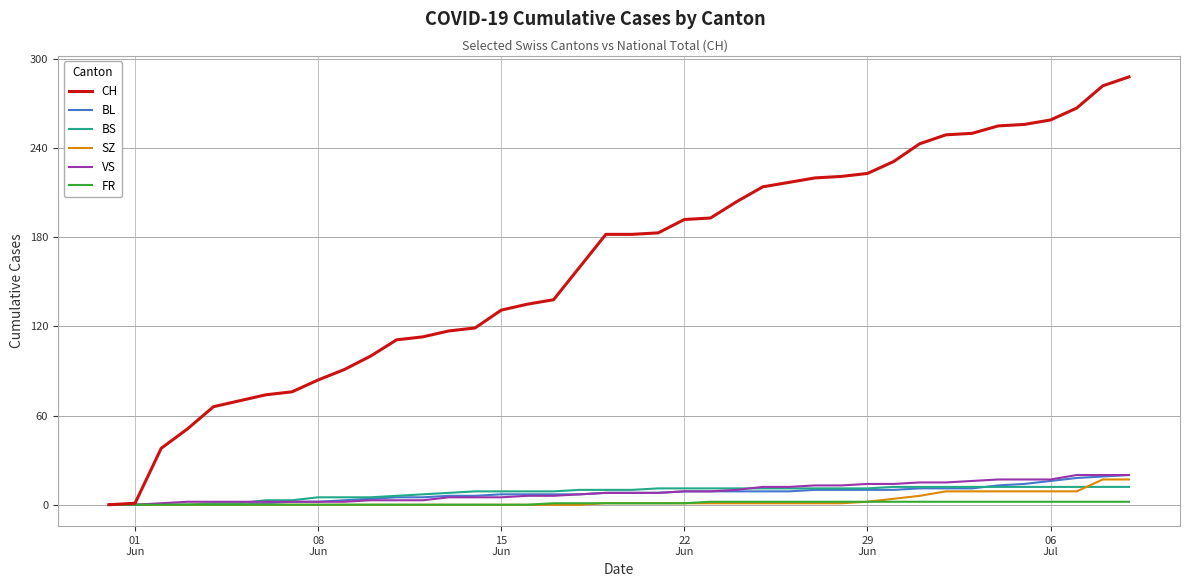

Which series has the largest total across all categories?

CH